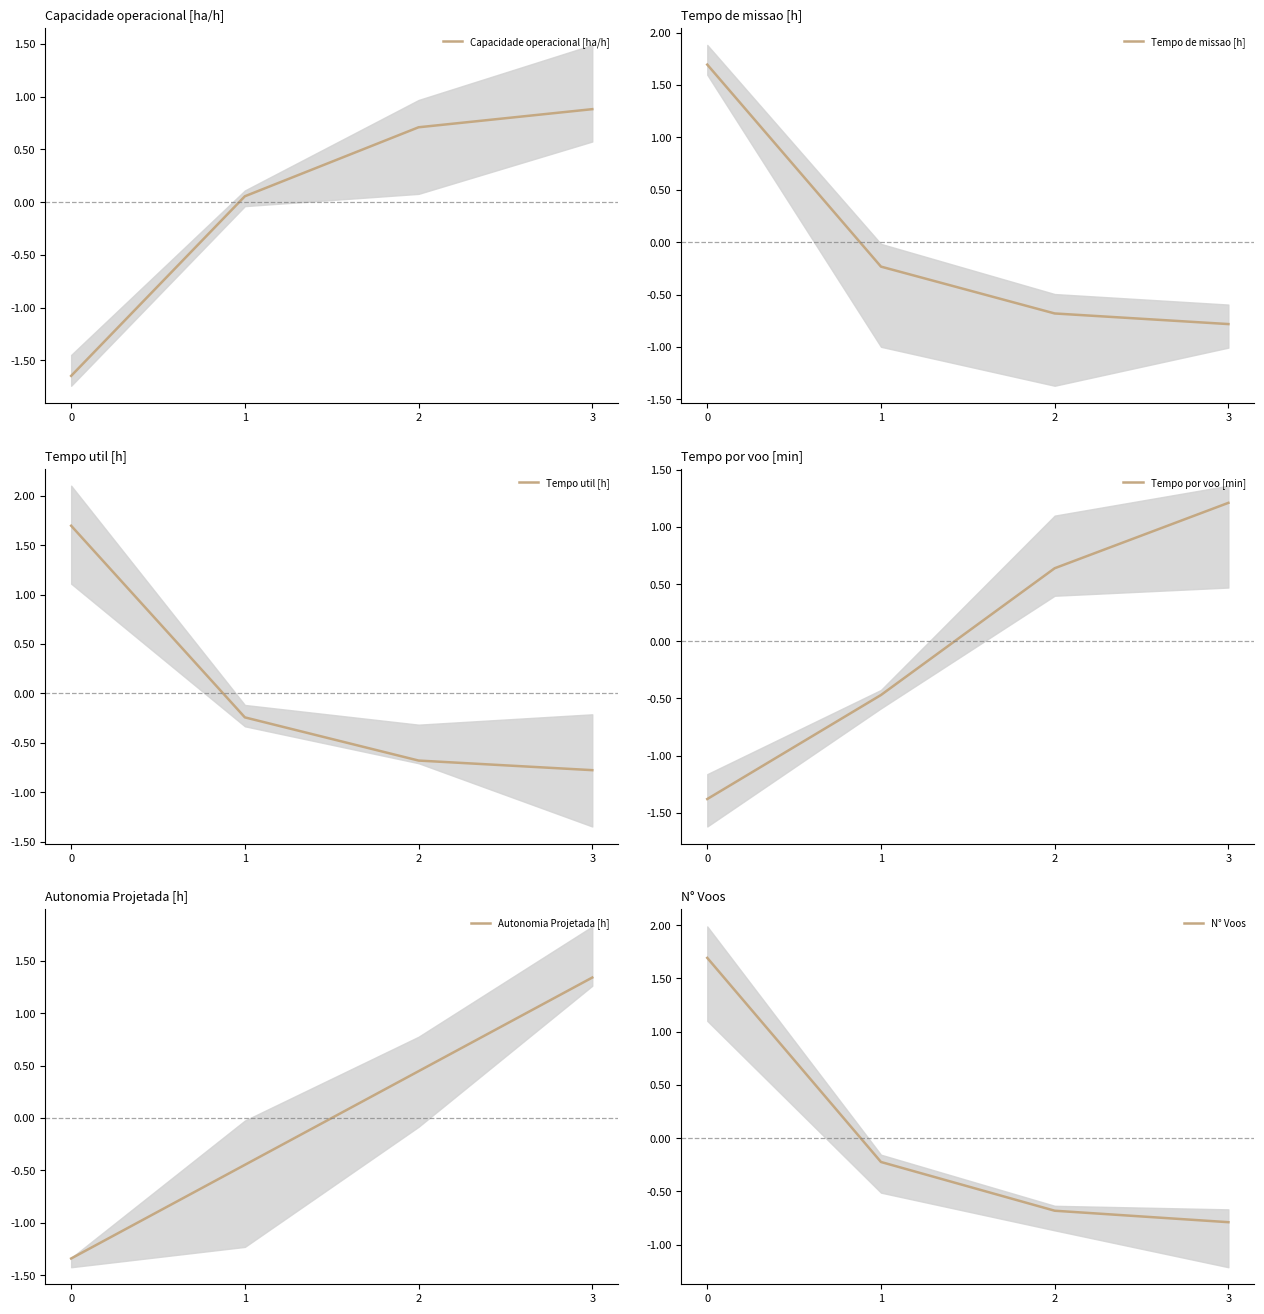

How many intersections are there between Autonomia Projetada [h] and Capacidade operacional [ha/h]?

2